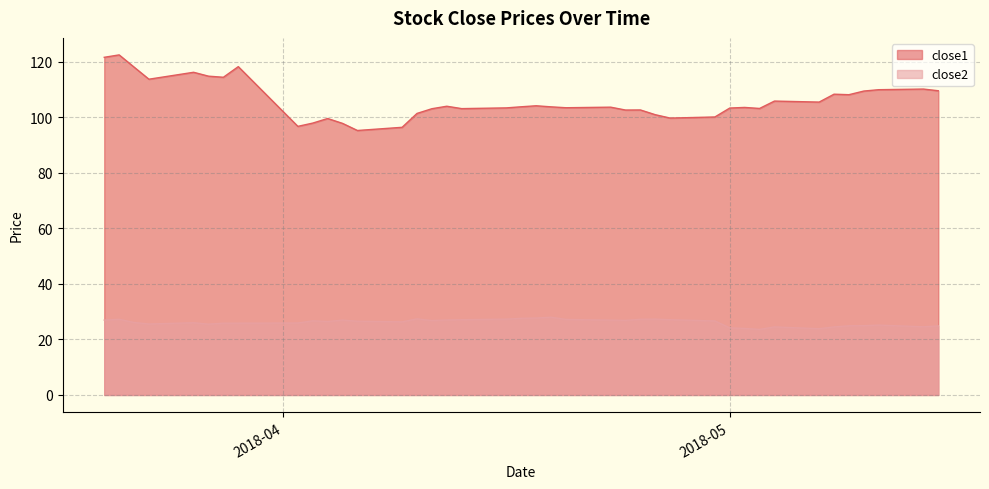

Reading right to left, extract all data points from this chart.

close1: 109.6	110.2	110.0	109.5	108.2	108.4	105.5	105.9	103.2	103.6	103.4	100.2	99.8	101.0	102.7	102.7	103.7	103.5	103.8	104.2	103.8	103.5	103.2	104.0	103.2	101.5	96.5	95.3	97.9	99.6	98.0	96.8	118.3	114.5	114.9	116.3	113.8	118.2	122.5	121.7
close2: 24.9	24.6	25.2	25.0	24.9	24.5	23.9	24.5	23.6	24.0	24.2	26.7	27.1	27.3	27.3	26.9	27.0	27.2	28.0	27.7	27.6	27.3	27.1	27.0	26.8	27.4	26.4	26.6	27.0	26.5	26.7	25.9	25.9	25.9	25.5	26.0	25.6	26.1	27.3	27.0